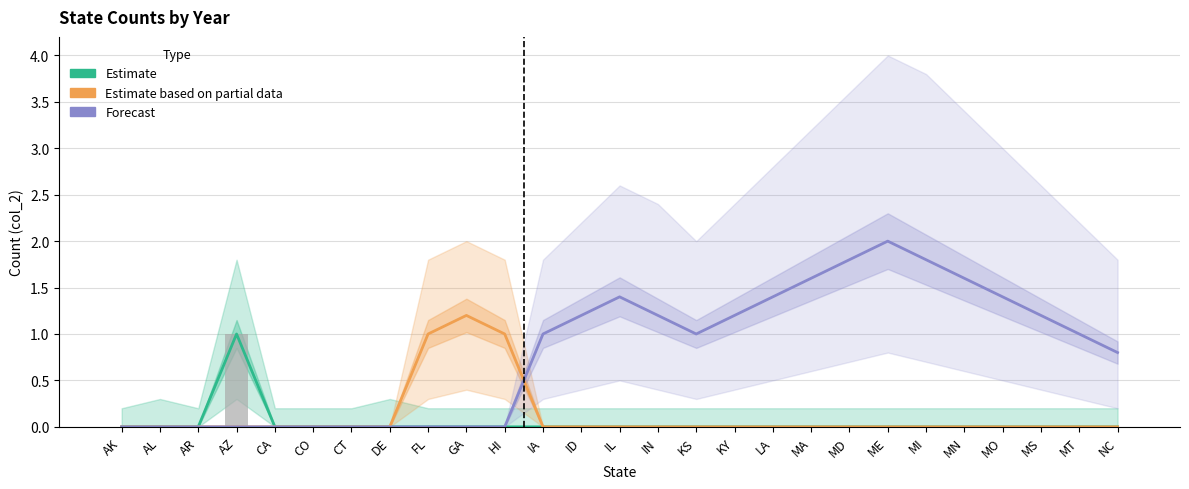

Reading left to right, list all the values displayed in this chart.

Estimate: 0.0	0.0	0.0	1.0	0.0	0.0	0.0	0.0	0.0	0.0	0.0	0.0	0.0	0.0	0.0	0.0	0.0	0.0	0.0	0.0	0.0	0.0	0.0	0.0	0.0	0.0	0.0
Estimate based on partial data: 0.0	0.0	0.0	0.0	0.0	0.0	0.0	0.0	1.0	1.2	1.0	0.0	0.0	0.0	0.0	0.0	0.0	0.0	0.0	0.0	0.0	0.0	0.0	0.0	0.0	0.0	0.0
Forecast: 0.0	0.0	0.0	0.0	0.0	0.0	0.0	0.0	0.0	0.0	0.0	1.0	1.2	1.4	1.2	1.0	1.2	1.4	1.6	1.8	2.0	1.8	1.6	1.4	1.2	1.0	0.8